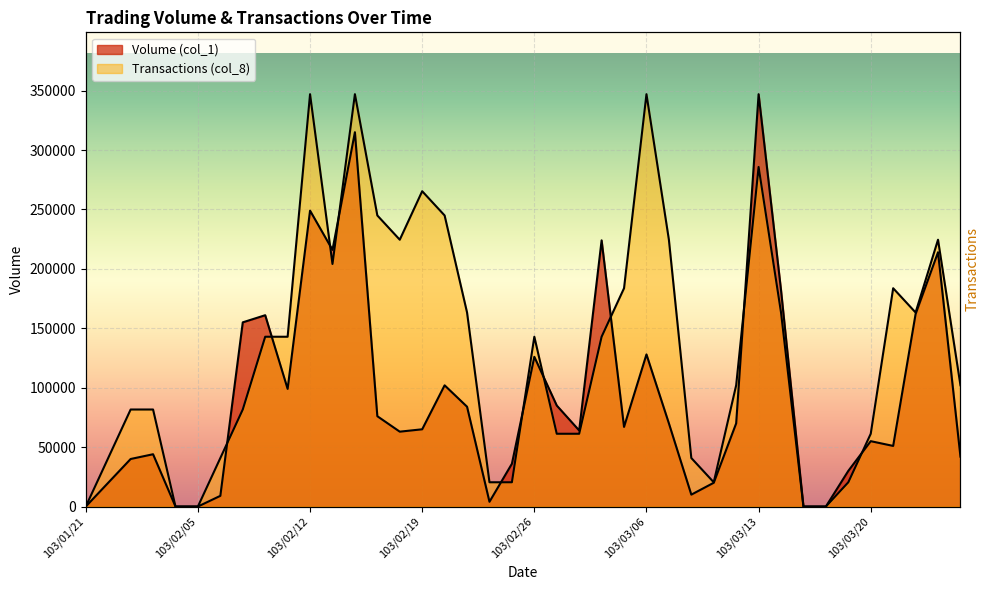

List the labels in order of Volume (col_1) value, largest first.

103/03/13, 103/02/14, 103/02/12, 103/03/04, 103/02/13, 103/03/25, 103/03/14, 103/03/24, 103/02/10, 103/02/07, 103/03/06, 103/02/26, 103/02/20, 103/02/11, 103/02/27, 103/02/21, 103/02/17, 103/03/07, 103/03/12, 103/03/05, 103/02/19, 103/03/03, 103/02/18, 103/03/20, 103/03/21, 103/01/24, 103/03/26, 103/01/23, 103/02/25, 103/03/19, 103/01/22, 103/03/11, 103/03/10, 103/02/06, 103/02/24, 103/01/21, 103/01/27, 103/02/05, 103/03/17, 103/03/18